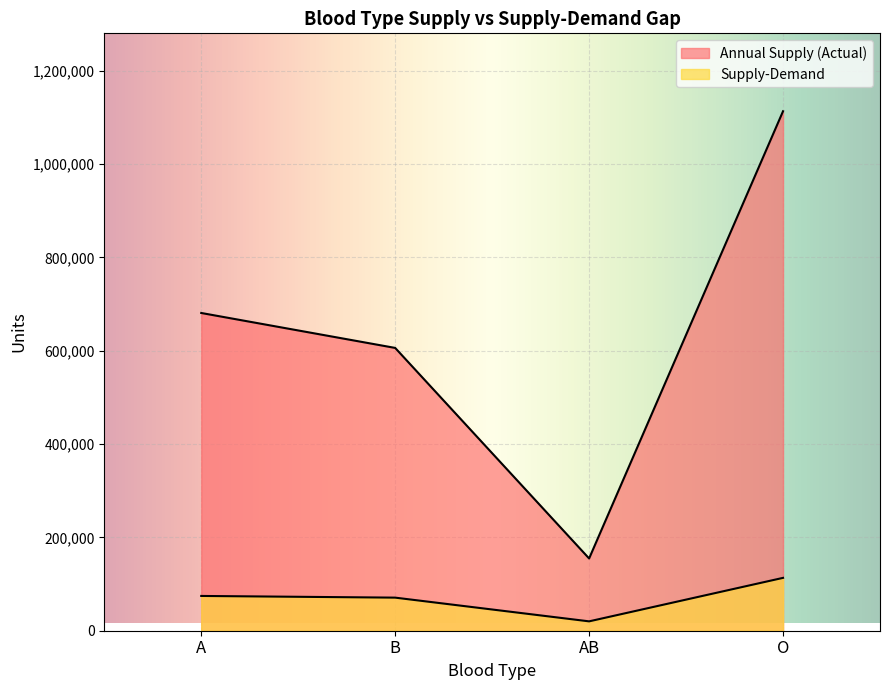

Where is the first local minimum for Supply-Demand?

AB